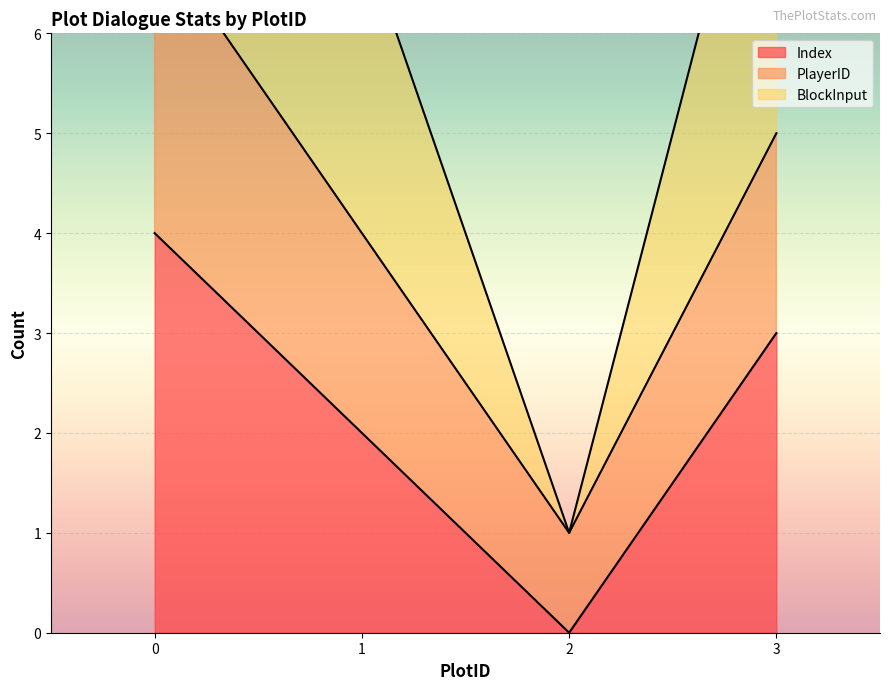

What is the total value across all series at 2?

1